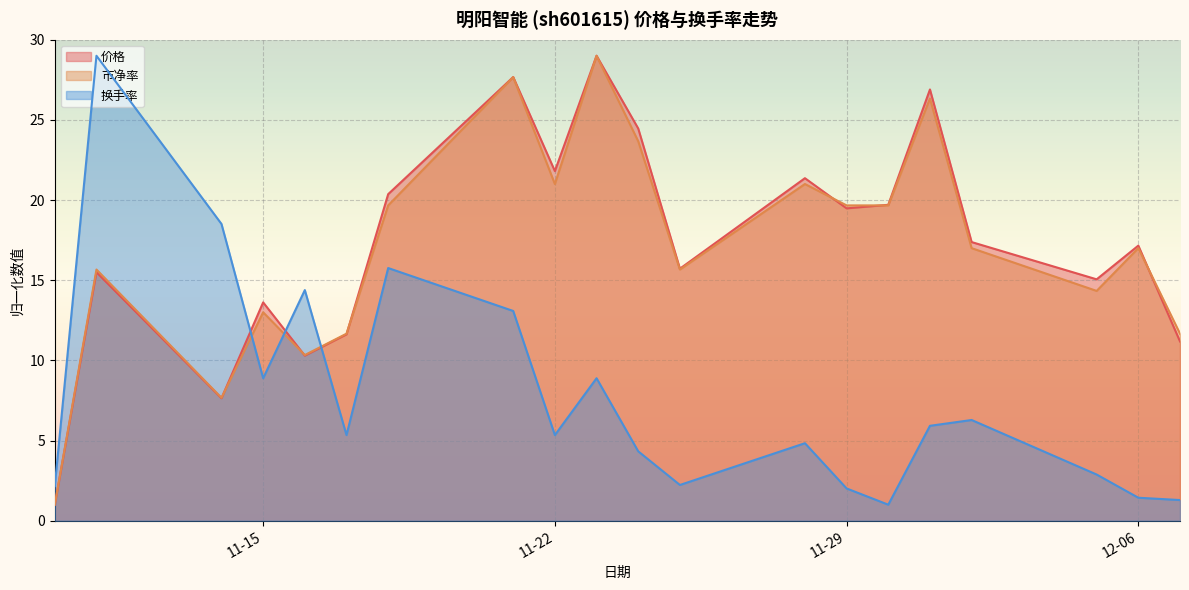

Rank the series by their maximum value, from lowest to highest.

价格, 市净率, 换手率